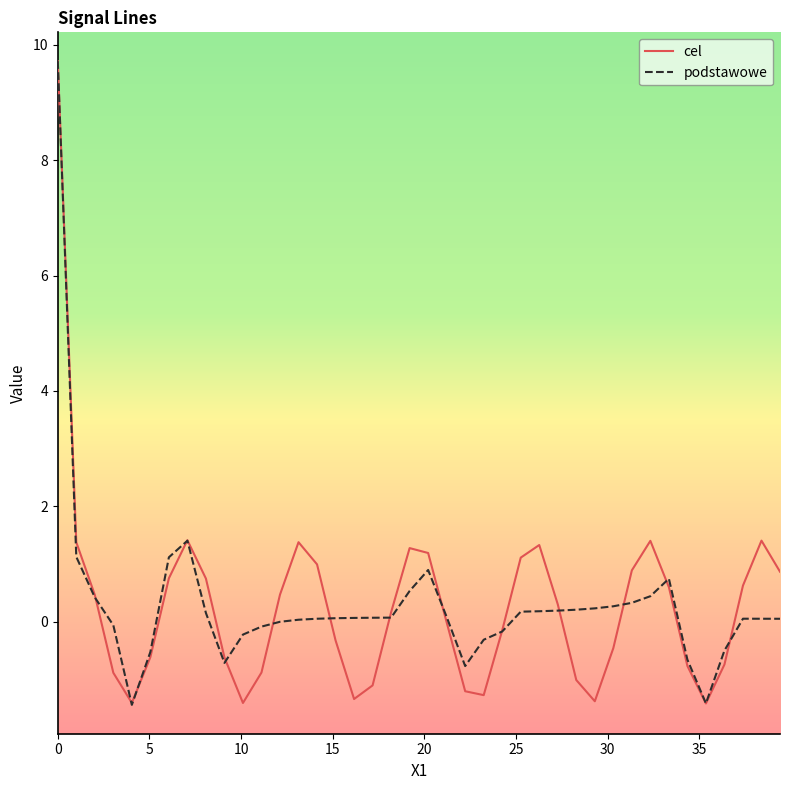

What is the smallest value displayed?

-1.4